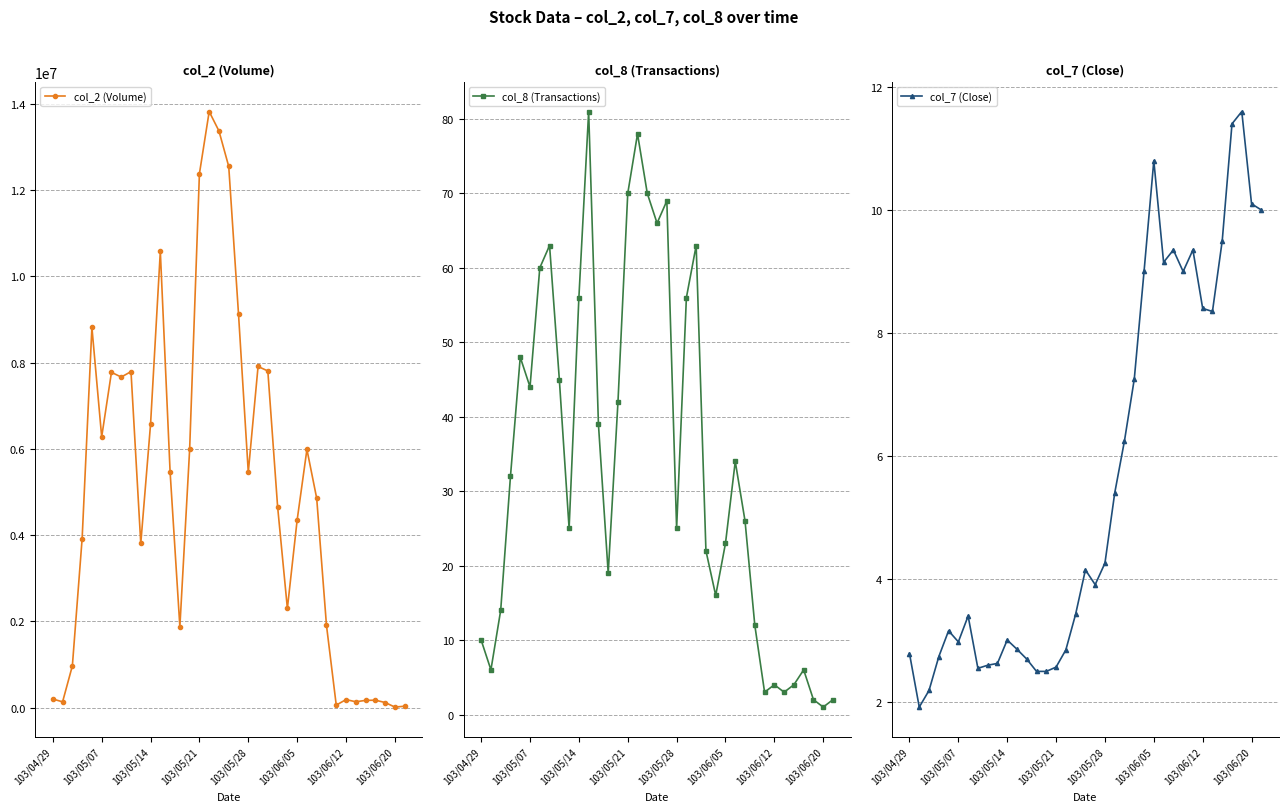

At how many categories does at least one series exceed 3961757?

21